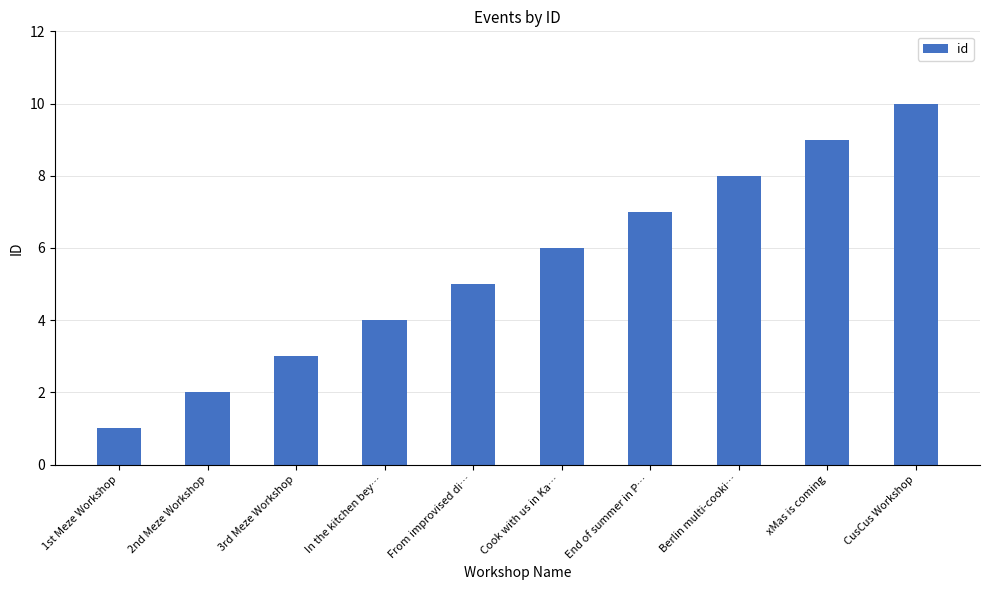

What is the smallest value displayed?

1